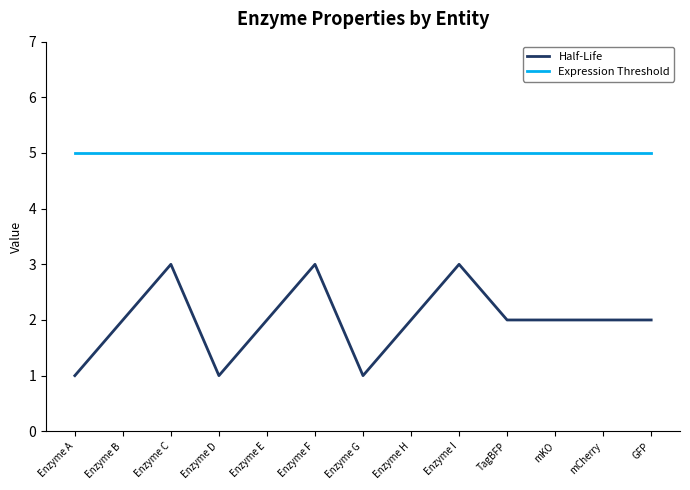

What value does the Half-Life series have at Enzyme C?

3